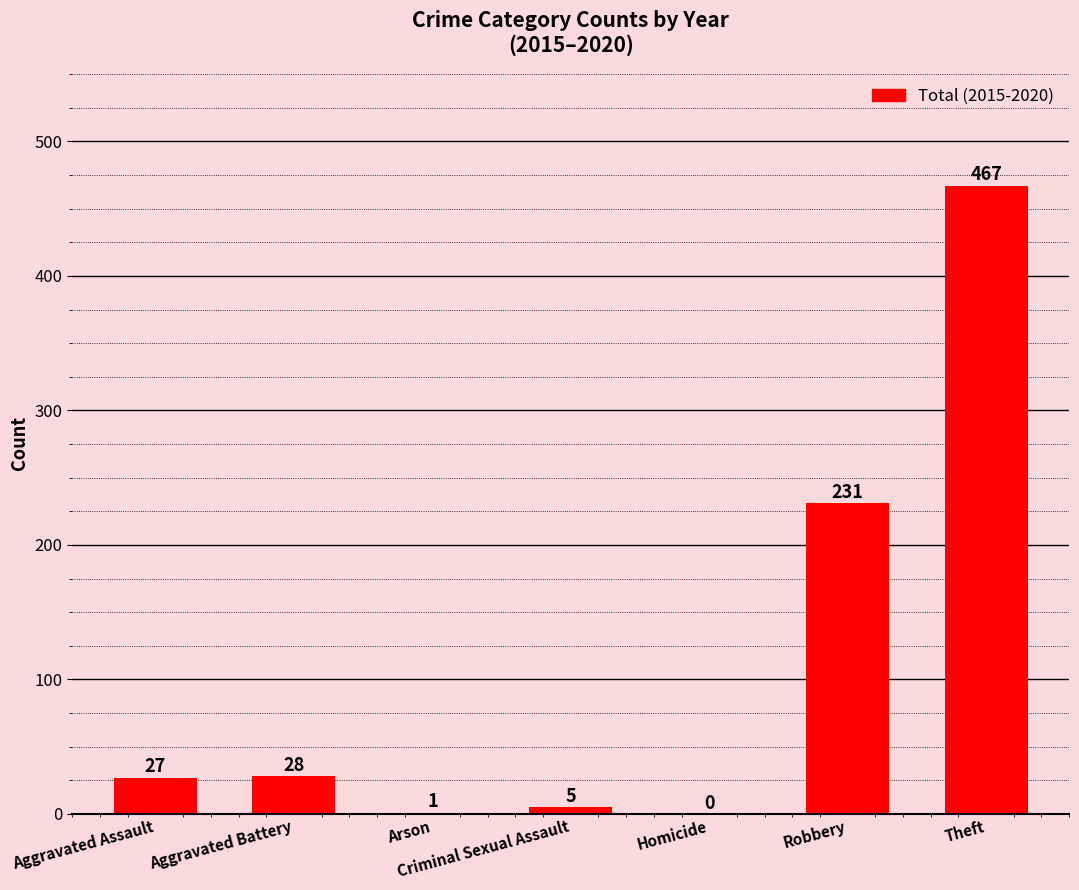

What is the sum of all values?

759